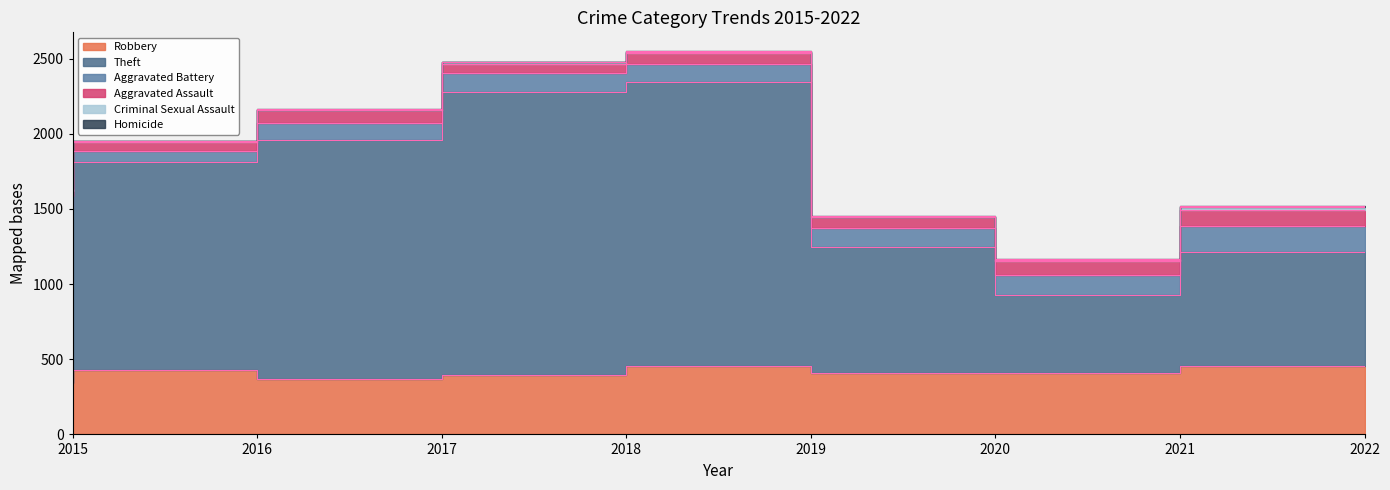

How many data points in Homicide are less than 1?

1